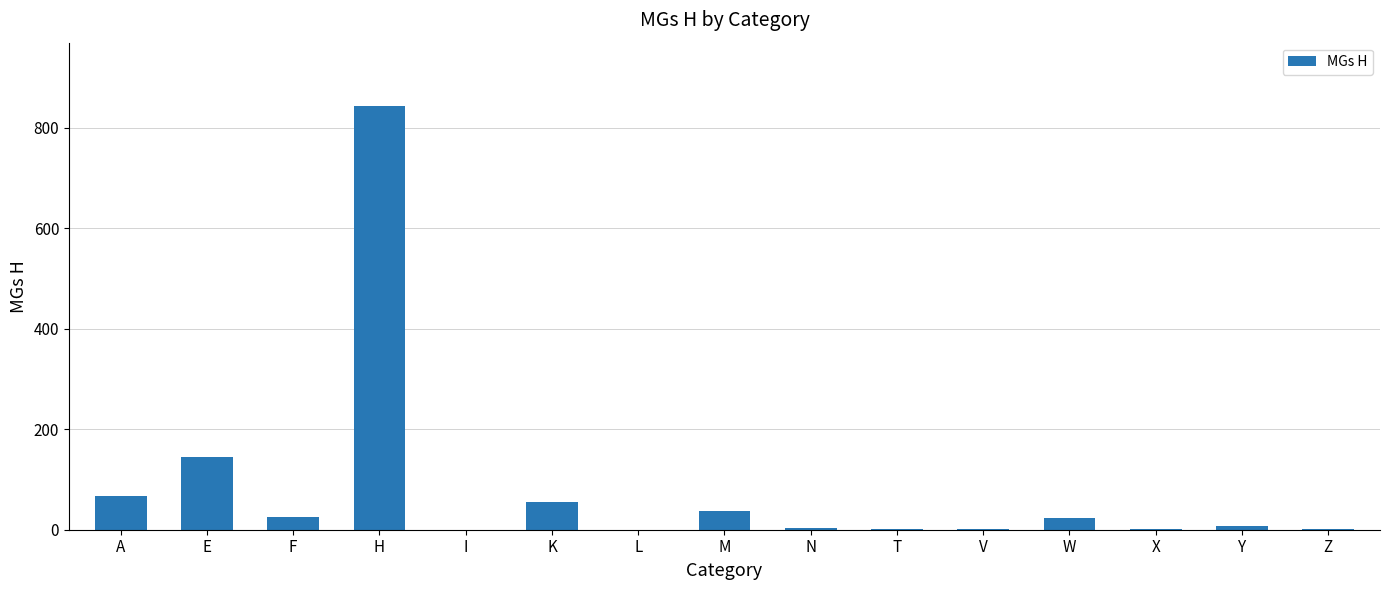

What is the sum of all values?

1214